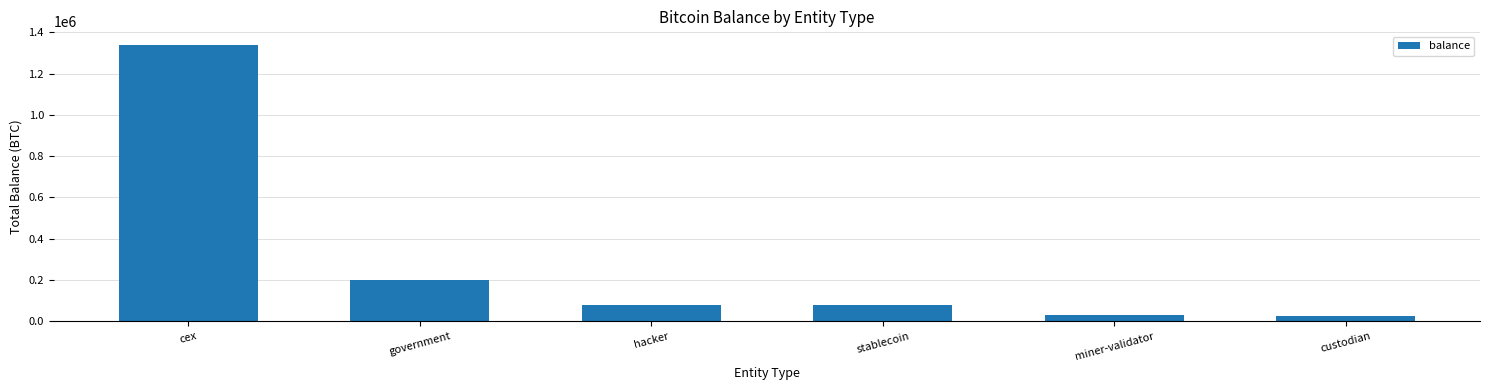

What is the approximate value at cex?

1338388.2